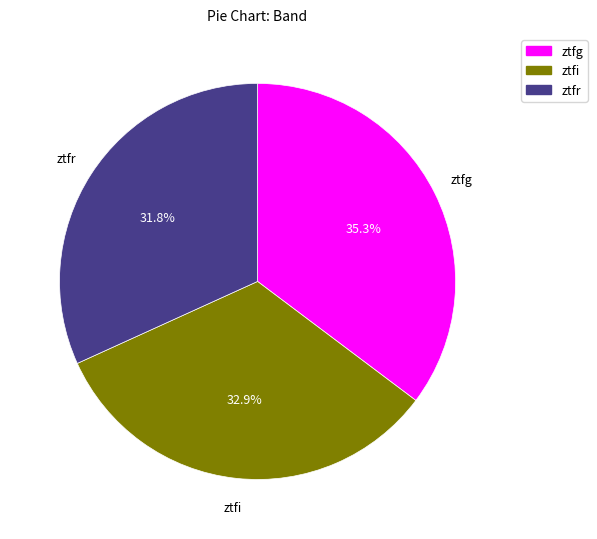

Is there any slice that represents more than half of the pie?

No